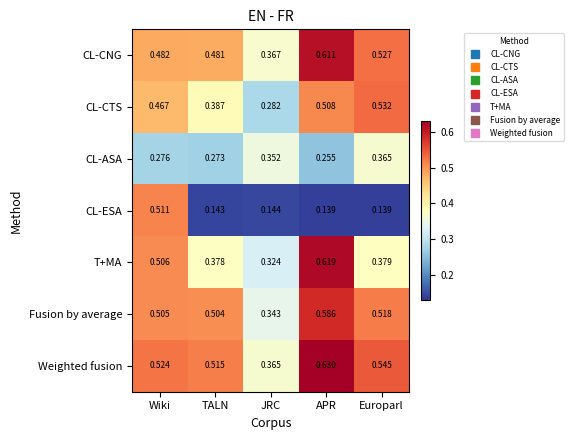

At which label is Fusion by average closest to 0?

JRC